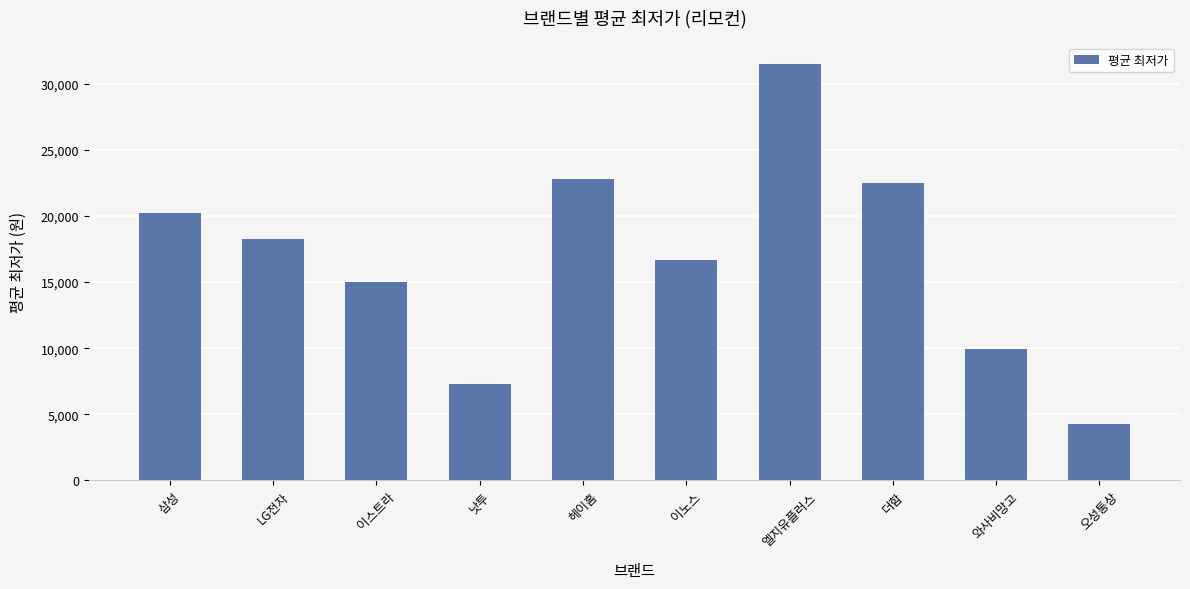

What is the ratio of the value at 삼성 to the value at 와사비망고?

2.0